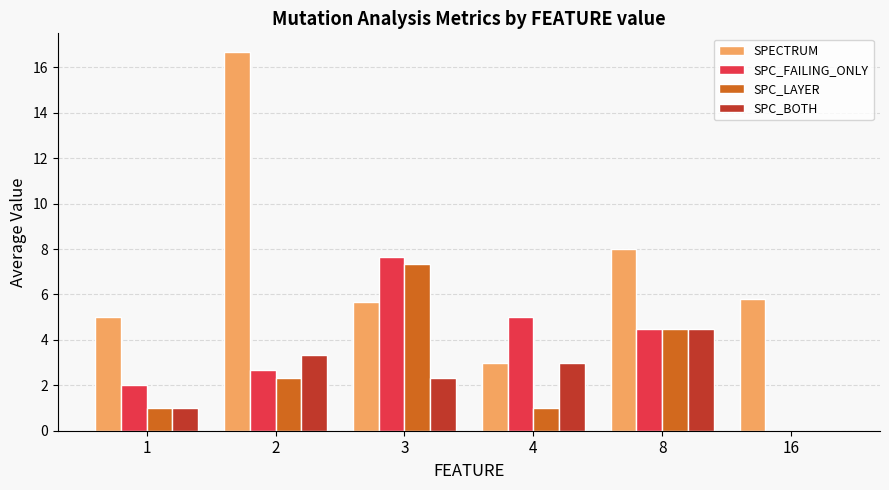

What is the total value across all series at 8?

21.5